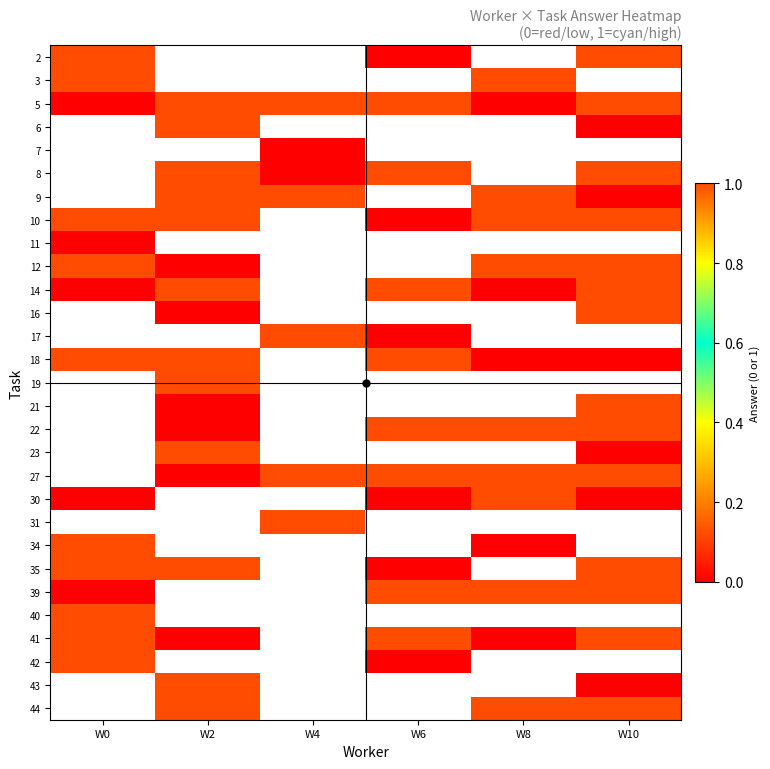

What is the difference between the maximum and minimum values in the 2 series?

1.0